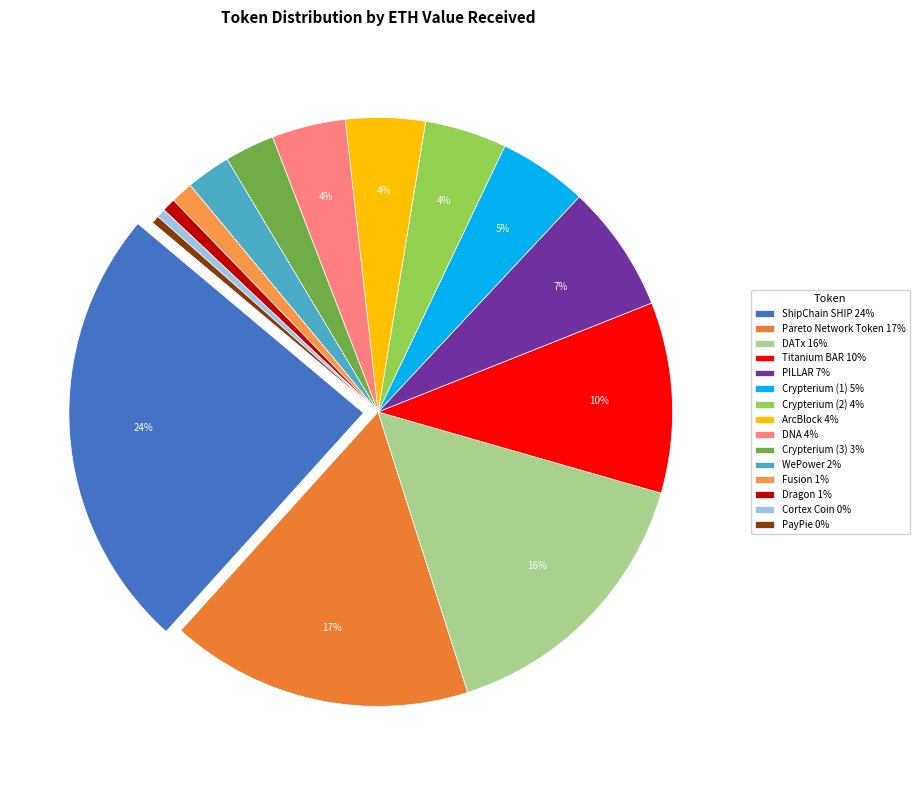

Count the number of slices in the pie.

15